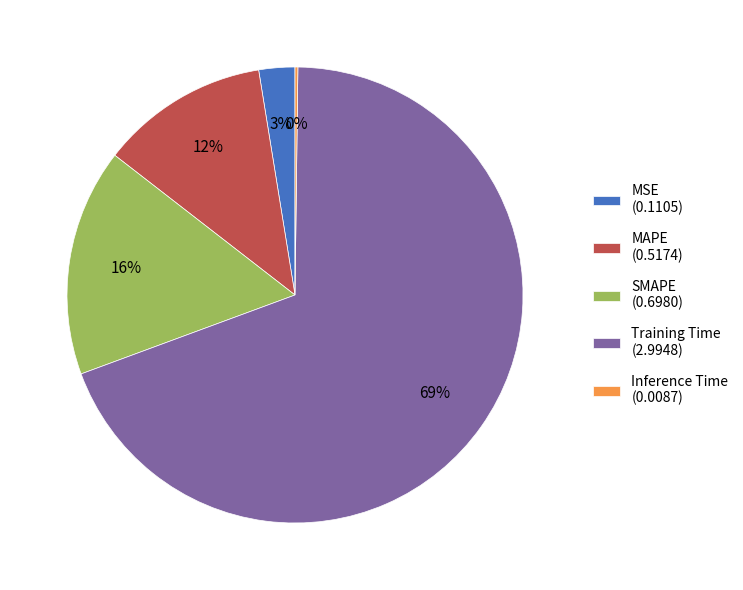

Which has a higher value, Training Time (2.9948) or SMAPE (0.6980)?

Training Time (2.9948)